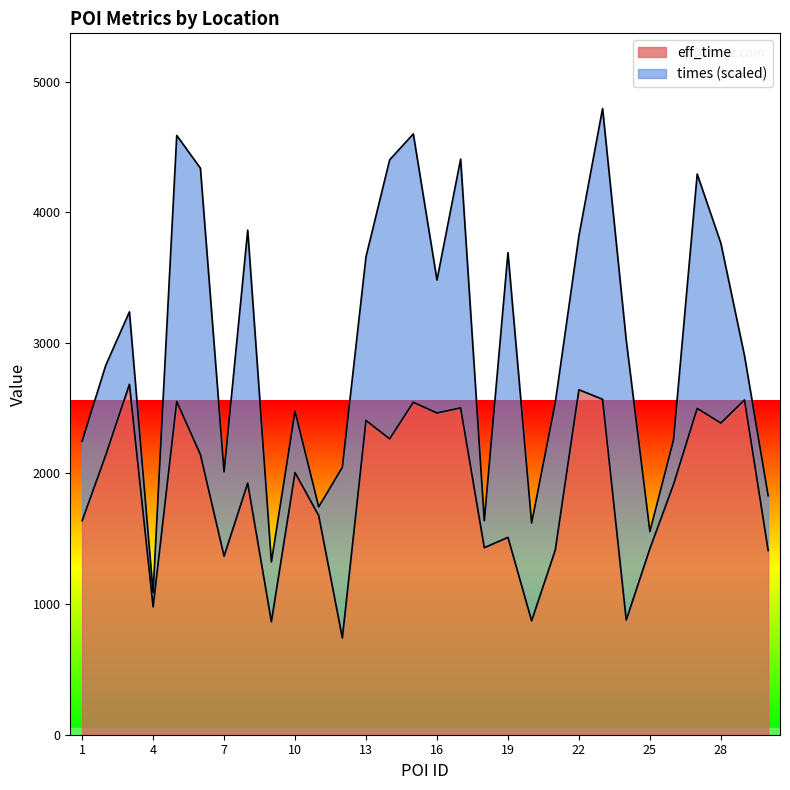

What is the value of the 23rd point from the left?

2568